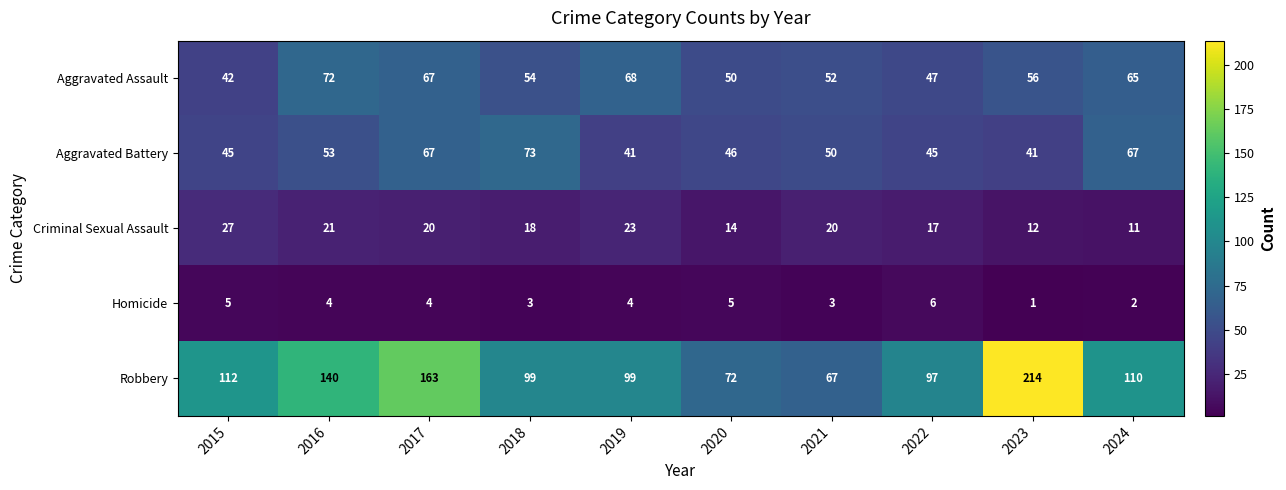

At 2016, list the series in order from largest to smallest.

Robbery, Aggravated Assault, Aggravated Battery, Criminal Sexual Assault, Homicide